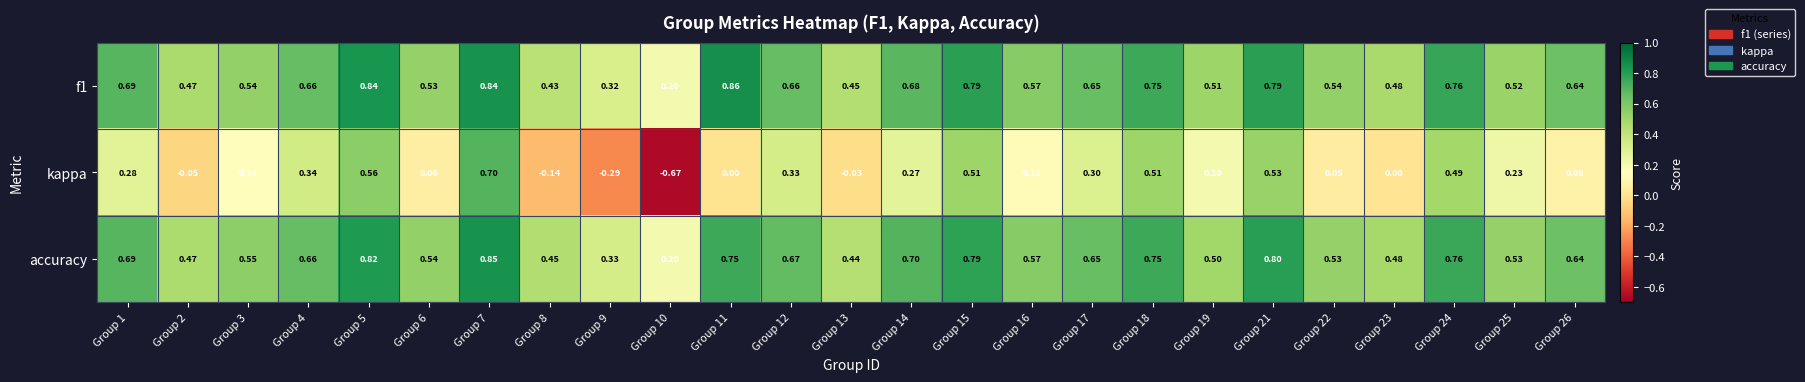

Count the number of categories in the chart.

25